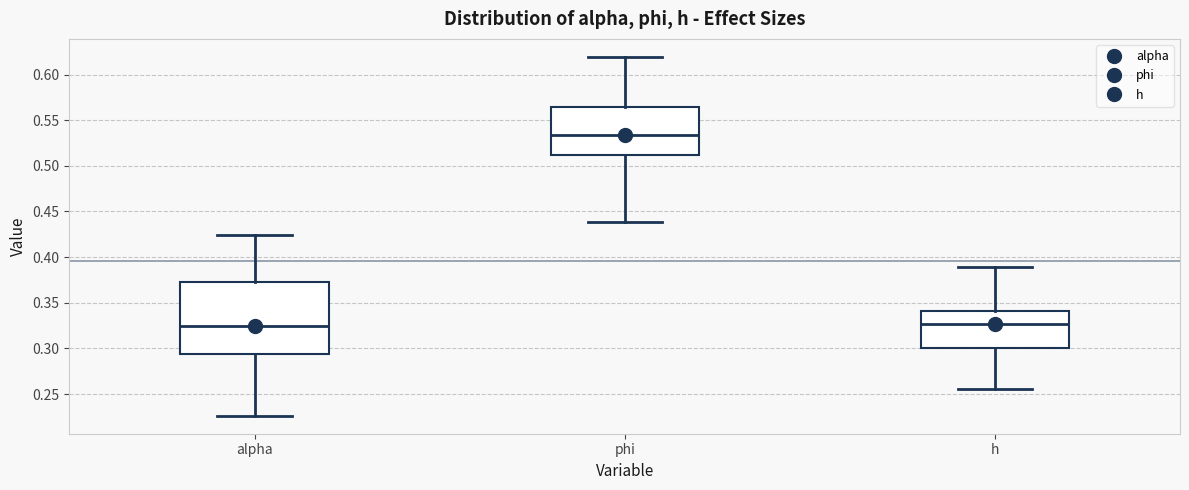

Where does the upper whisker of the box for phi end on the y-axis? The values are not printed on the chart, so give them approximately, as read against the axis.

0.620